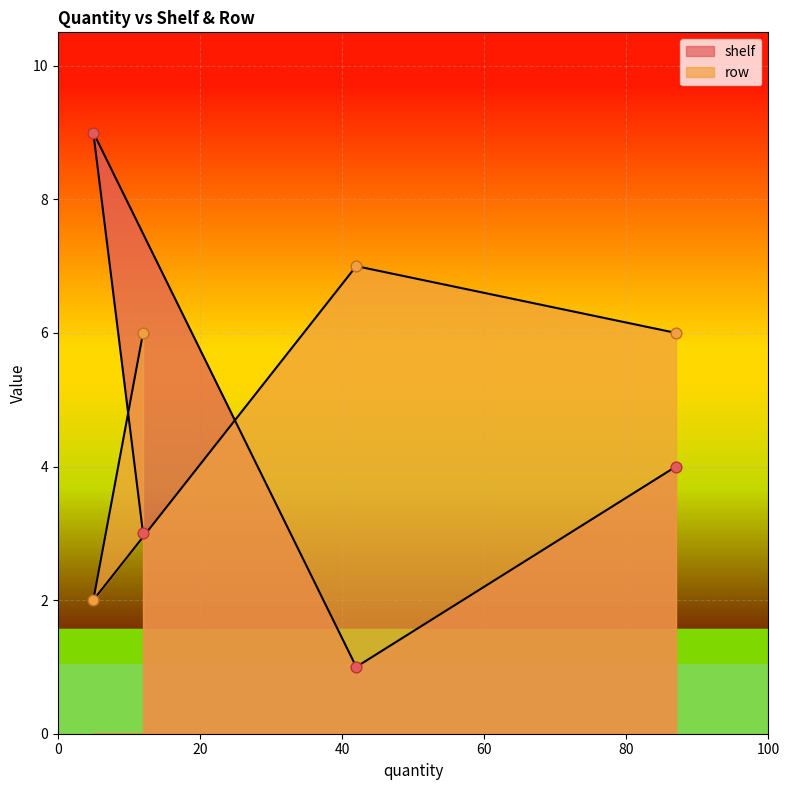

At how many categories does at least one series exceed 6?

2